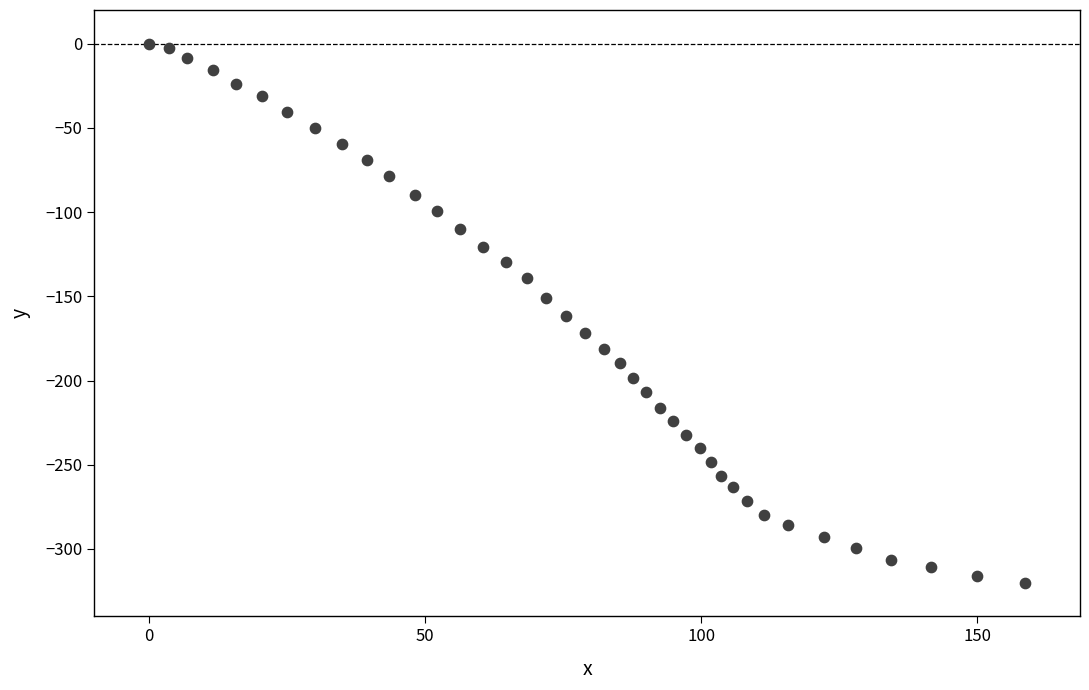

What is the range of Y values (max minus min)?

320.0